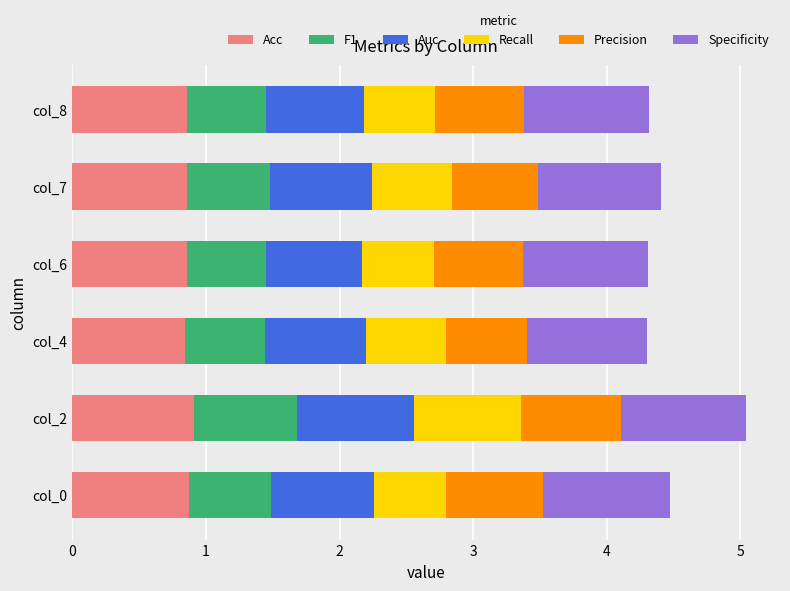

What is the total value across all series at col_0?

4.5